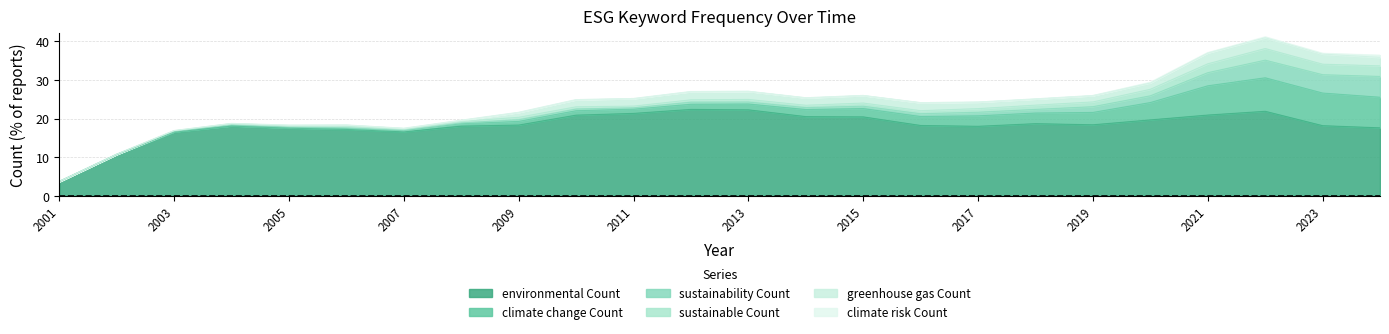

What is the value of the environmental Count point at the 2nd from the left?

10.7